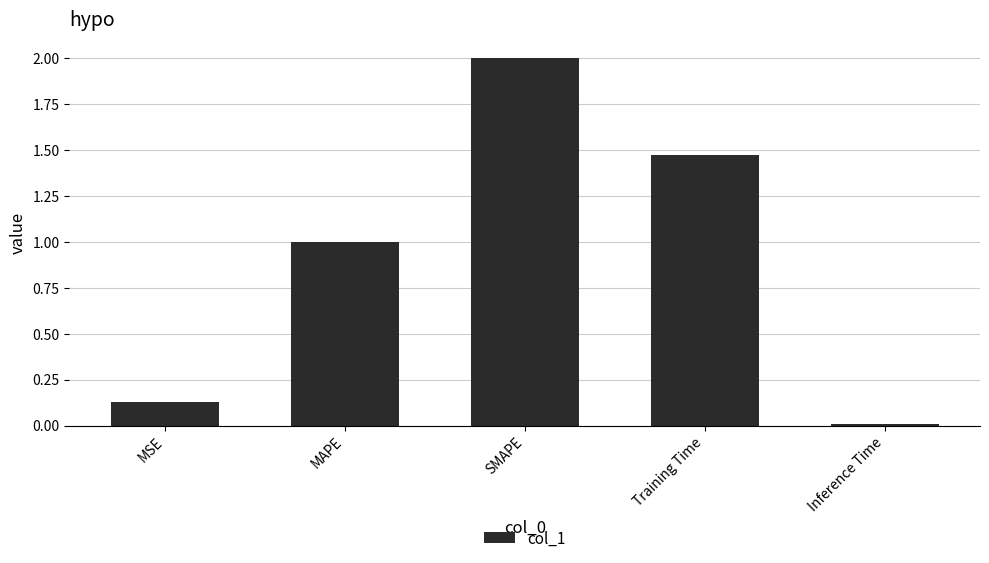

What is the value of the 2nd bar from the left?

1.0